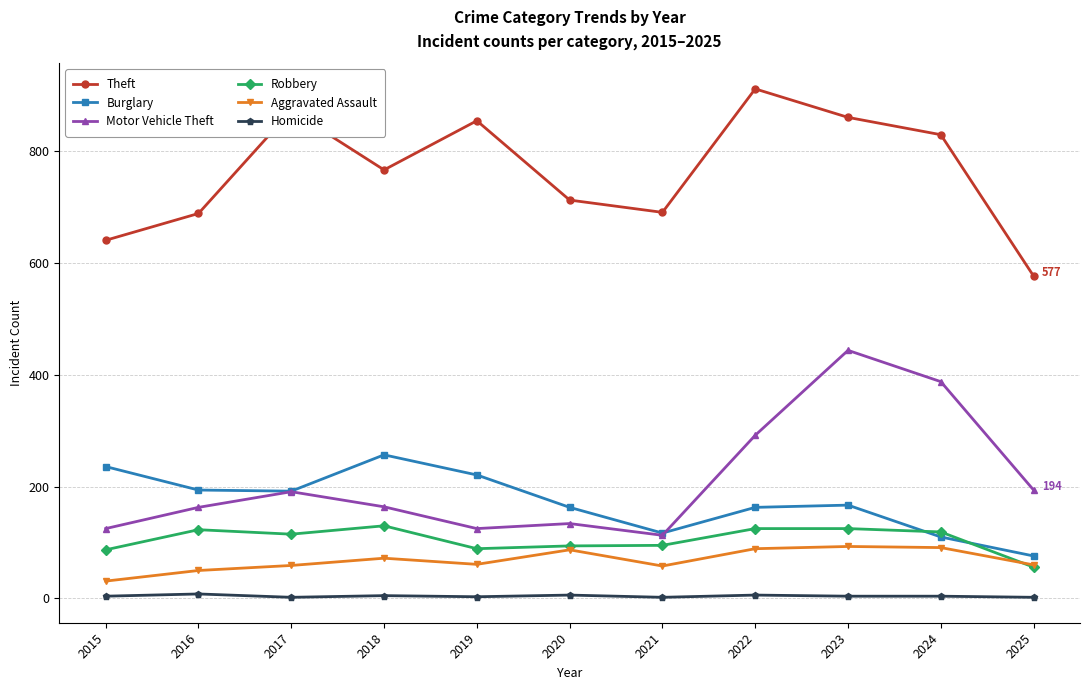

The Burglary series shows 262 at 2022. True or false?

False